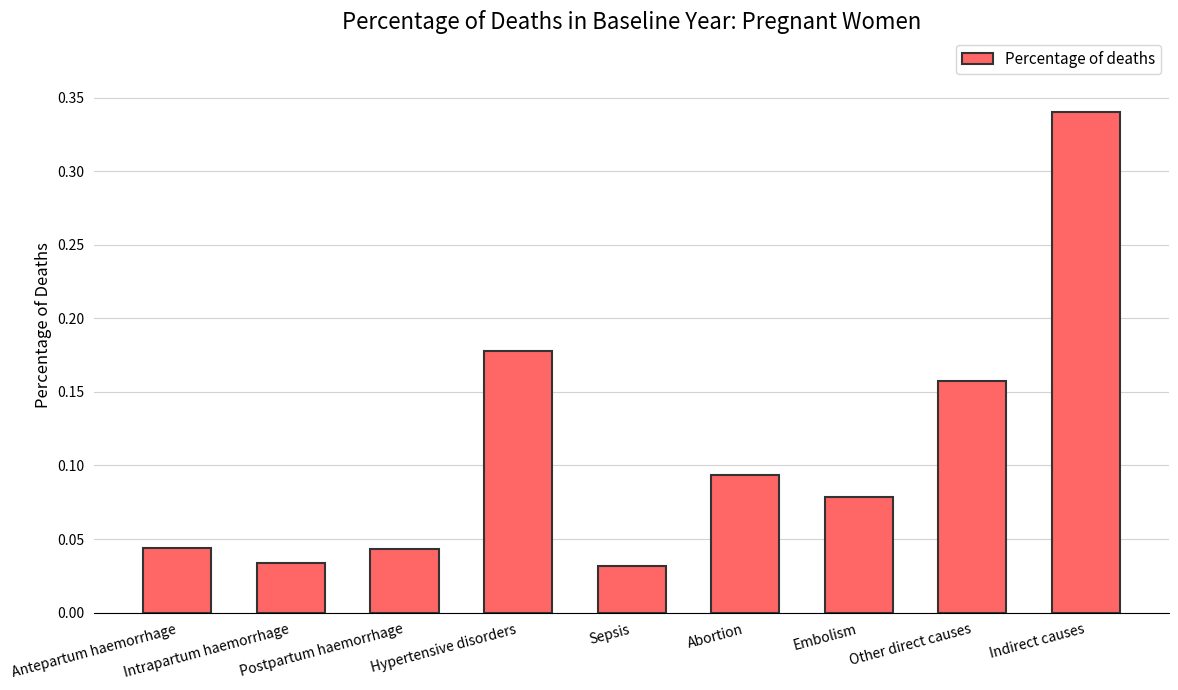

Between Embolism and Antepartum haemorrhage, which is larger?

Embolism